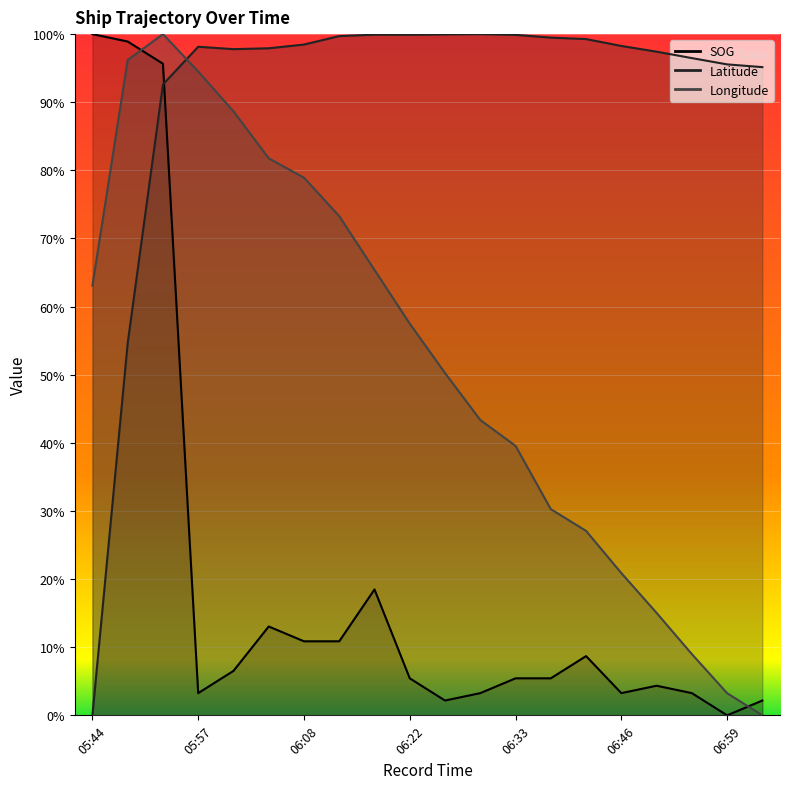

At how many categories does at least one series exceed 0?

20